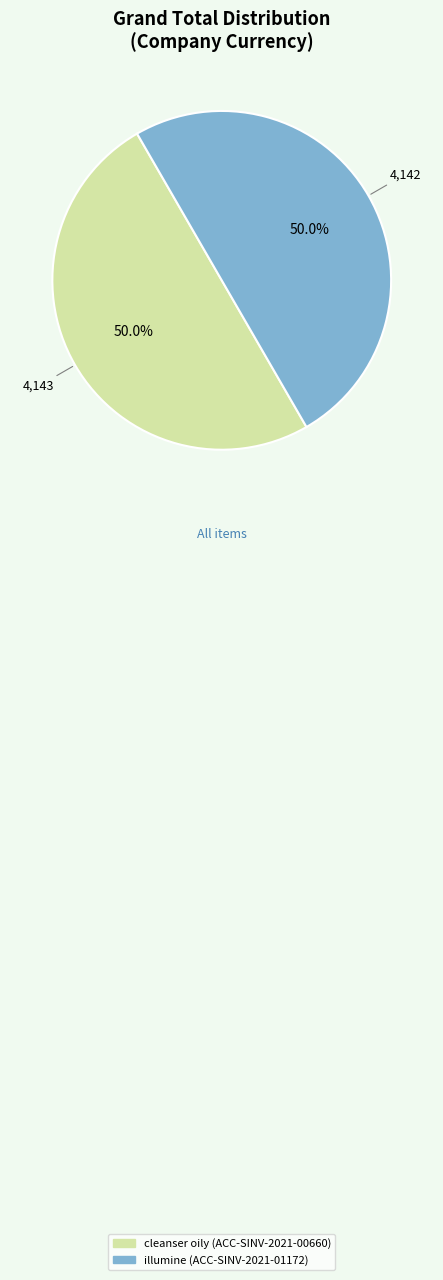

What percentage do cleanser oily (ACC-SINV-2021-00660) and illumine (ACC-SINV-2021-01172) together represent?

100.0%